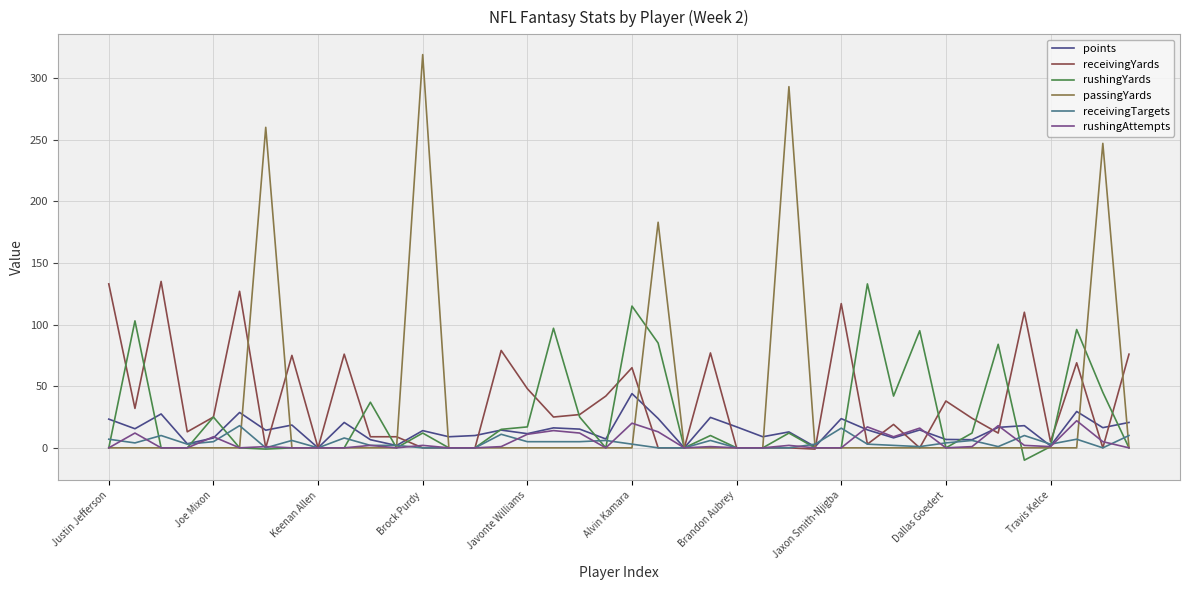

What is the minimum value shown in the chart?

-10.0